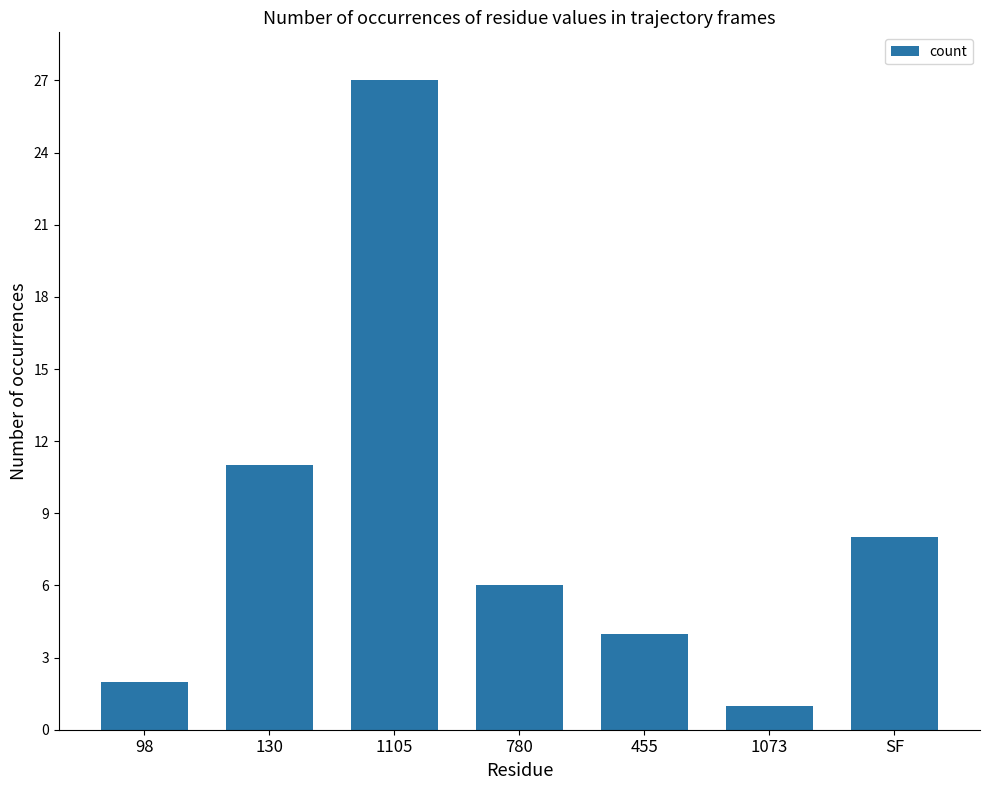

The value at SF is 11. True or false?

False